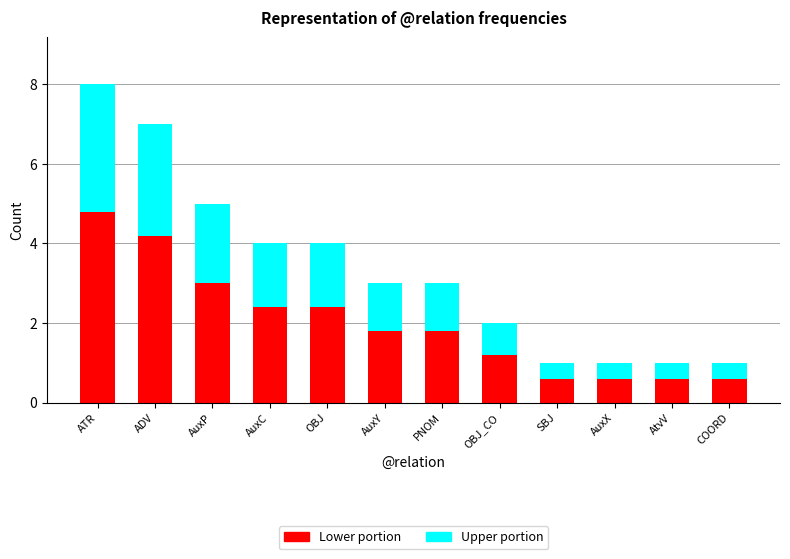

At which category is the sum across all series the highest?

ATR